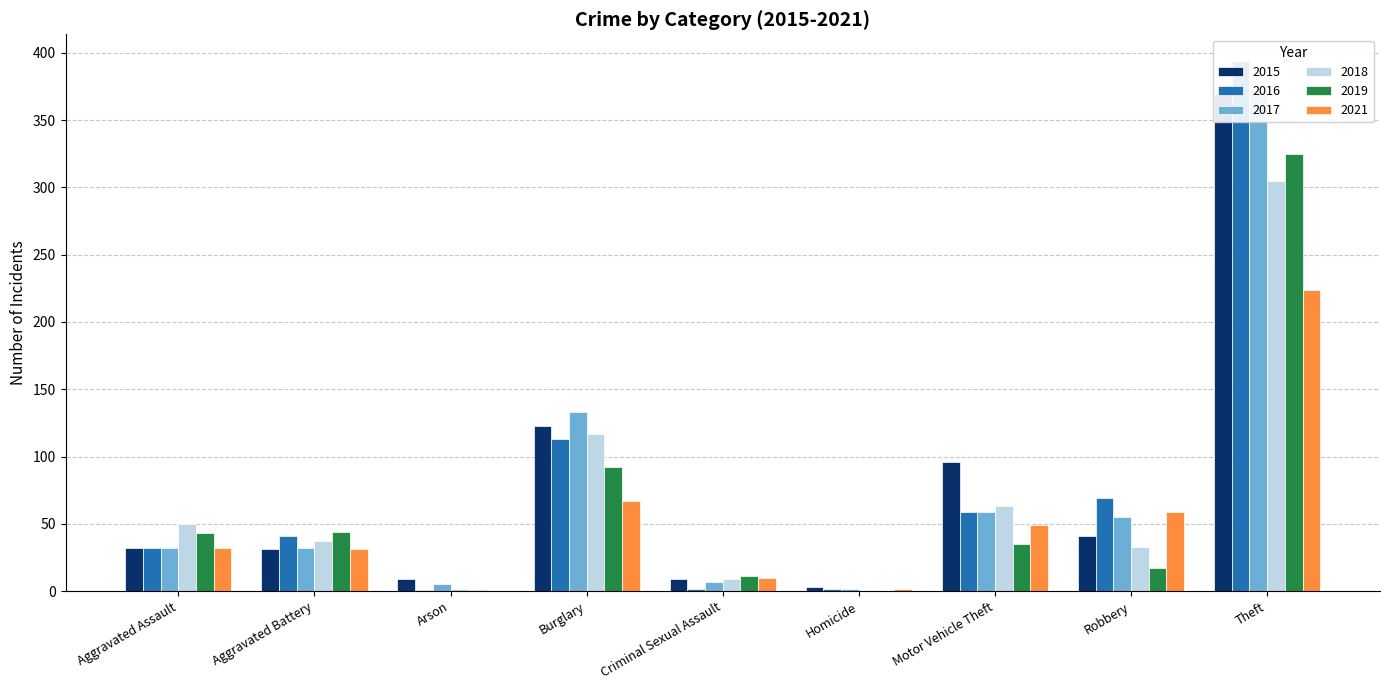

At which label is 2021 closest to 112?

Burglary